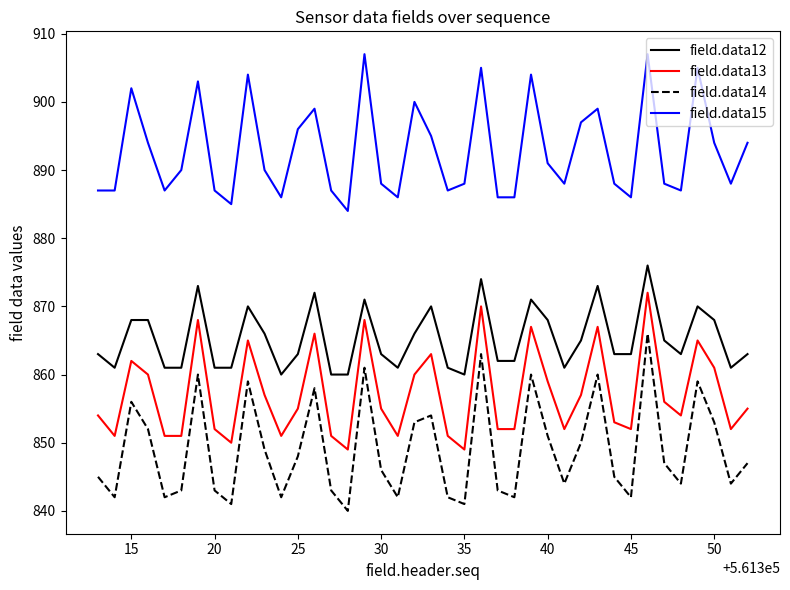

Is this an area chart (filled region under the line)?

No